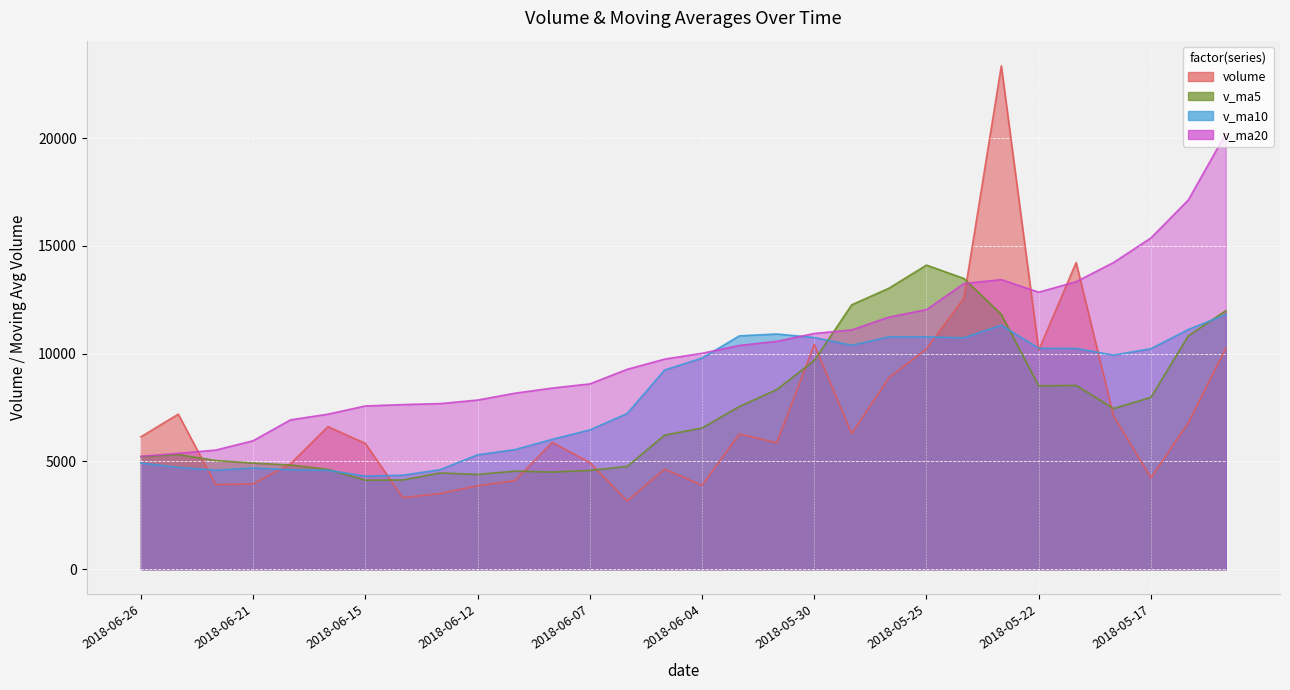

Between which two adjacent categories do v_ma5 and v_ma10 first intersect?

2018-06-19 and 2018-06-15